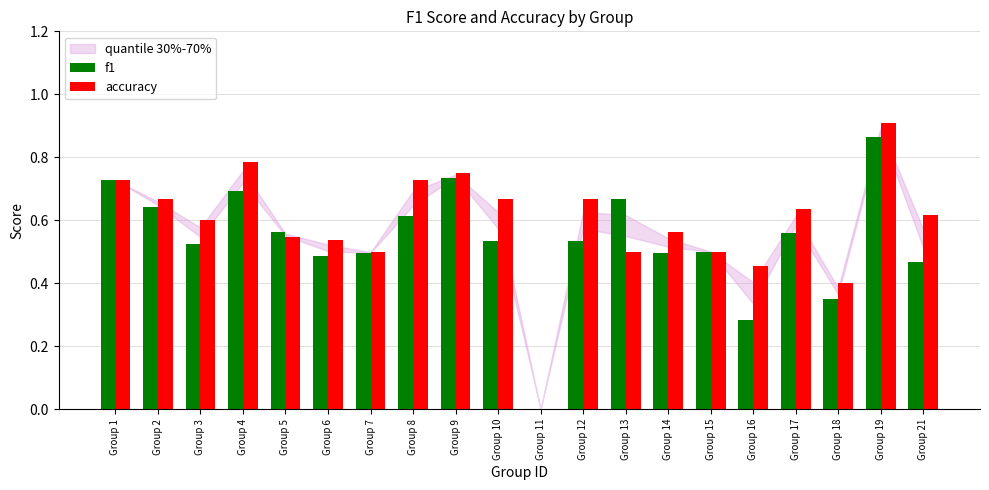

Count the number of data series in this chart.

2